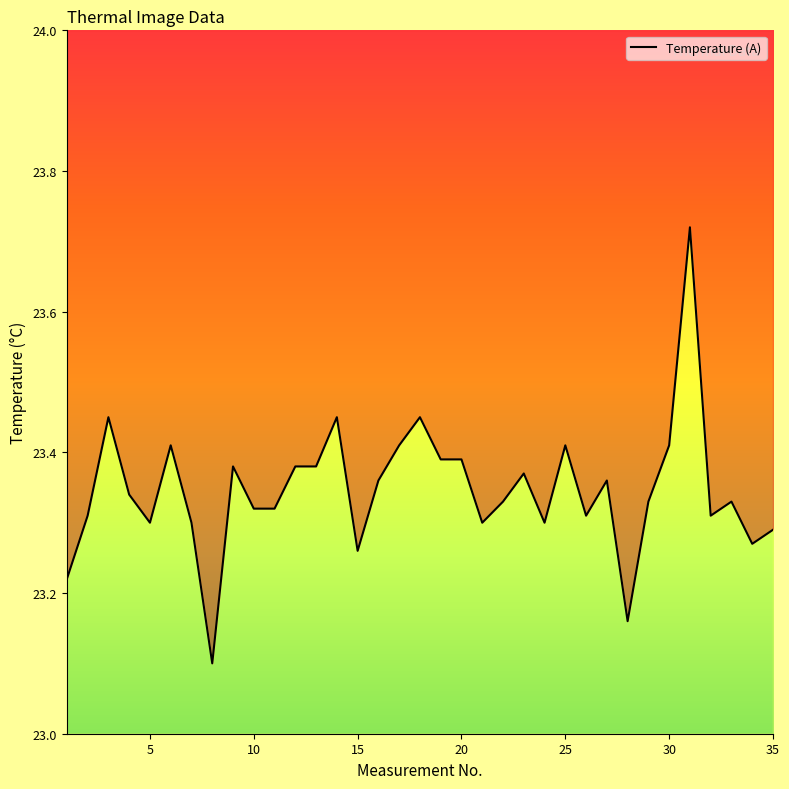

The chart shows a value of 41.4 at 34. True or false?

False